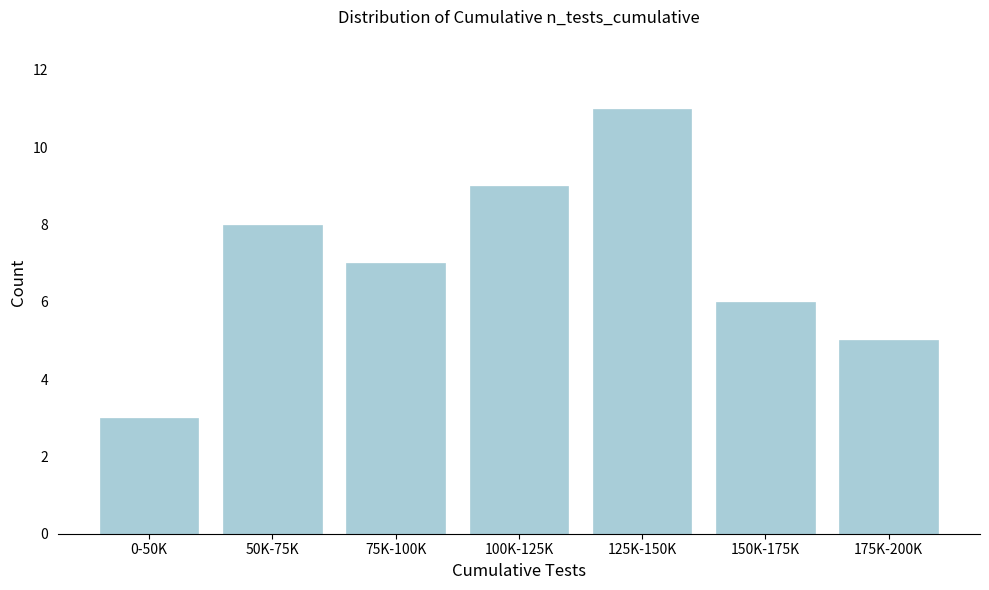

Reading left to right, what are all the values shown in this chart?

0-50K=3	50K-75K=8	75K-100K=7	100K-125K=9	125K-150K=11	150K-175K=6	175K-200K=5